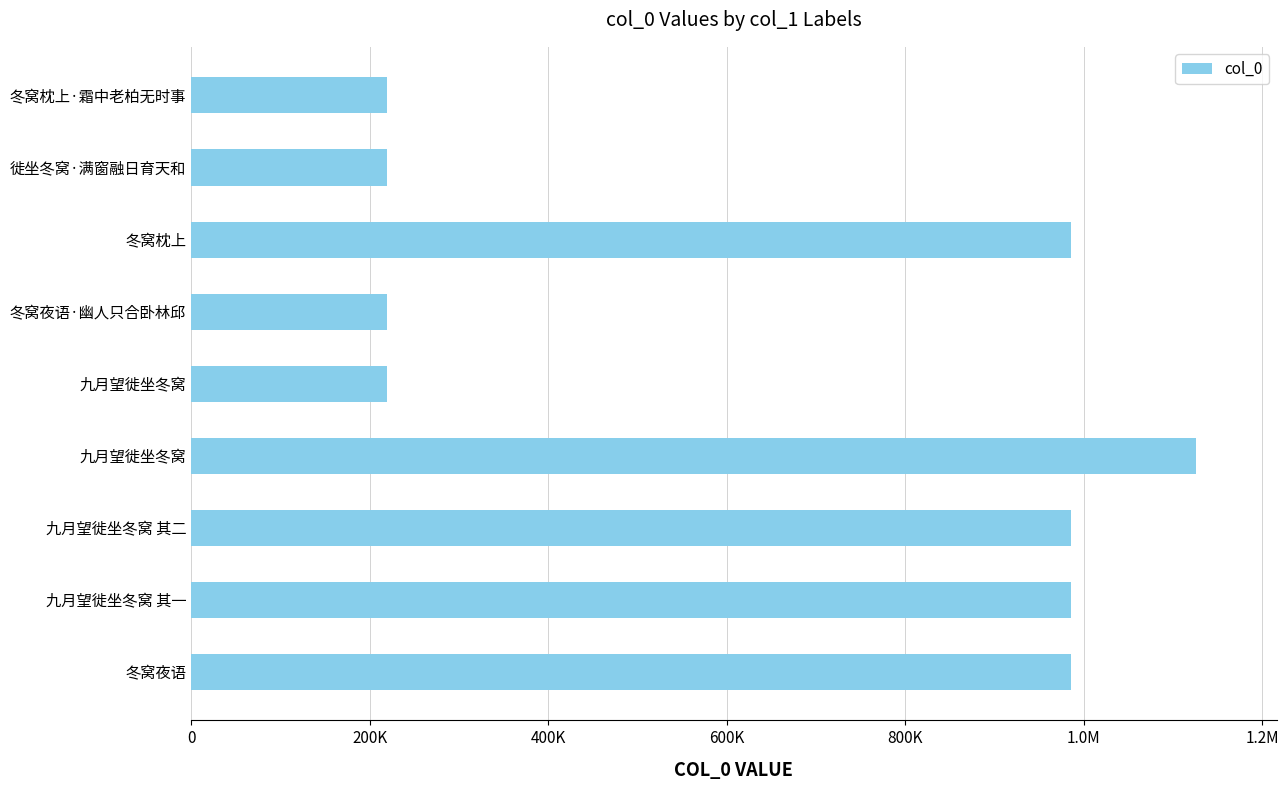

Does the chart contain any negative values?

No